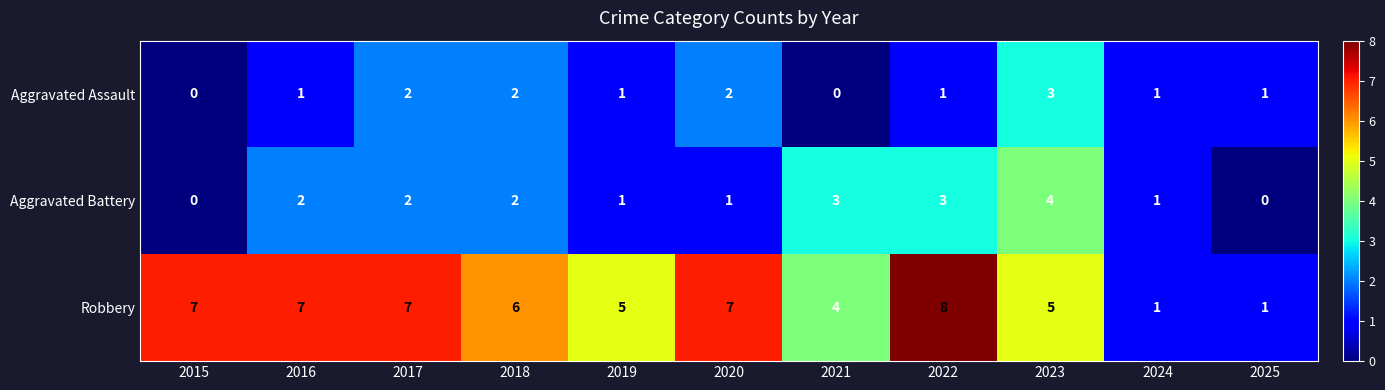

What is the highest value of the Aggravated Assault series?

3